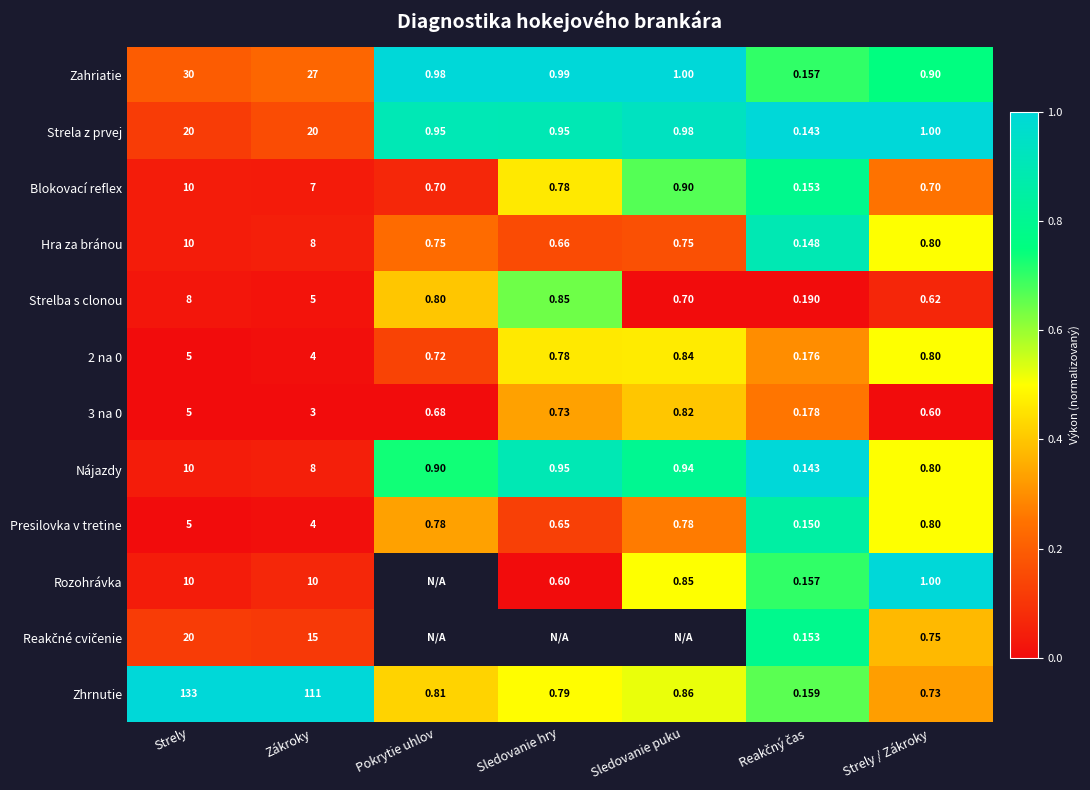

Is the value of Strela z prvej at Sledovanie puku greater than the value of 2 na 0 at Zákroky?

No